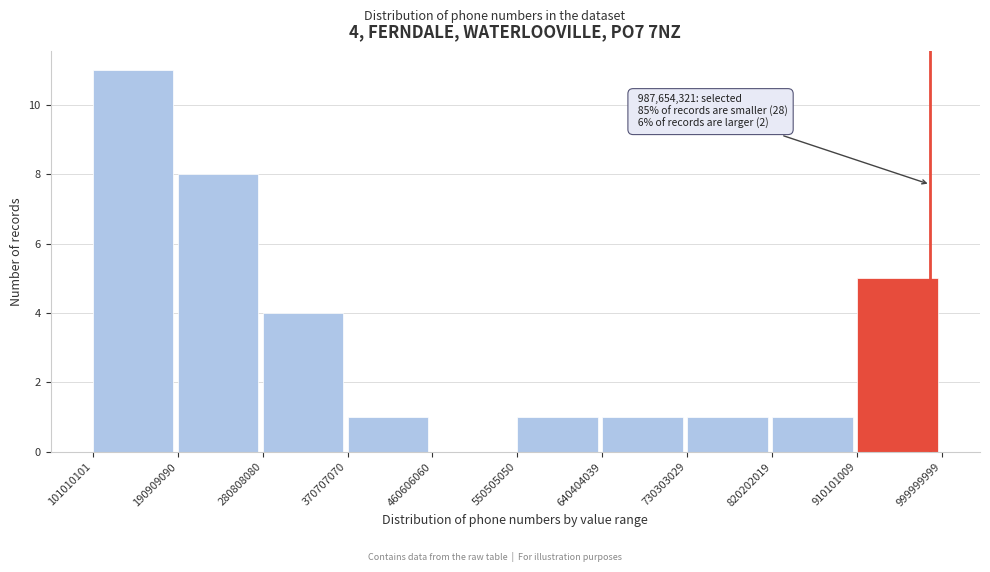

Over which range of the x-axis is the bar tallest?

101010101 to 190909090